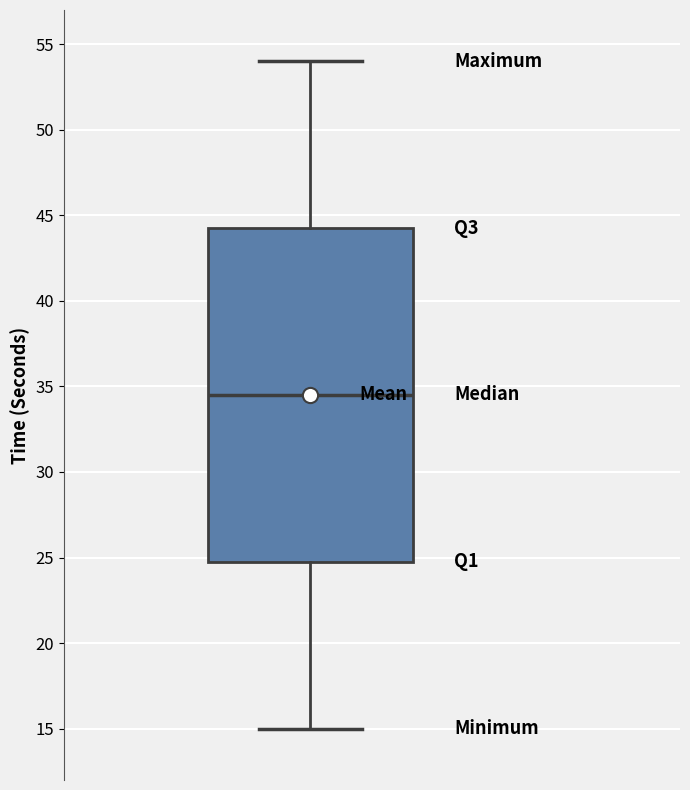

Transcribe this box plot: give where the median line is, the range the box spans, and where the two whiskers end, as read against the y-axis. The values are not printed on the chart, so give them approximately, as read against the axis.

median 34.5, box 25.0 to 44.5, whiskers 15.0 to 54.0